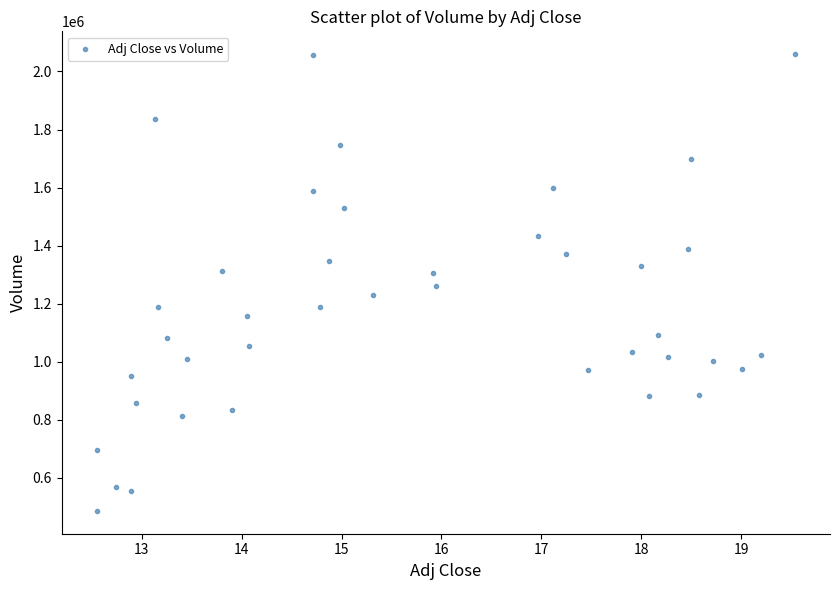

What is the range of Y values (max minus min)?

1573400